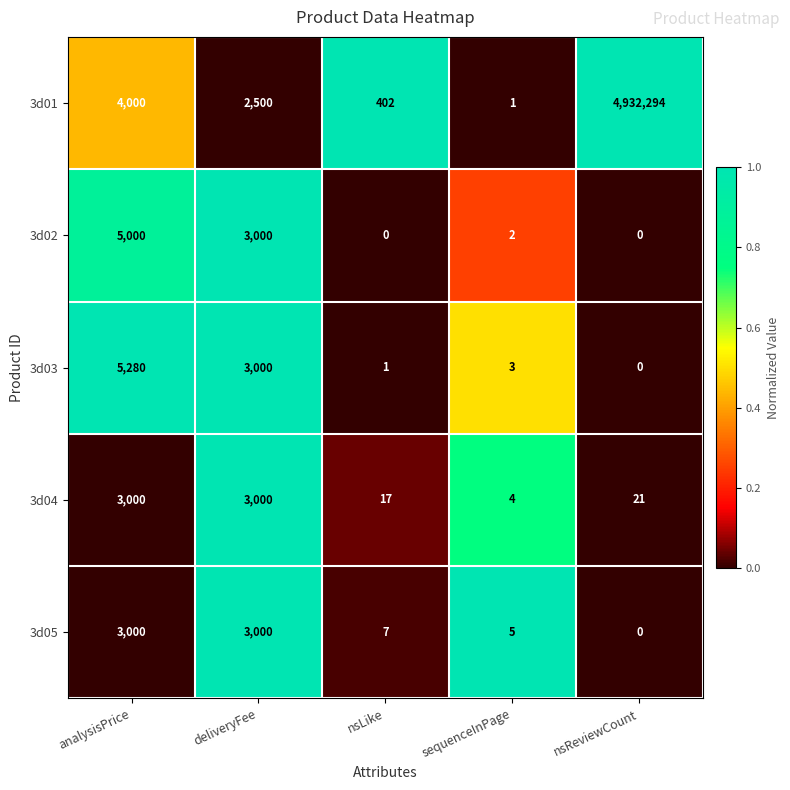

How many categories are shown in the chart?

5